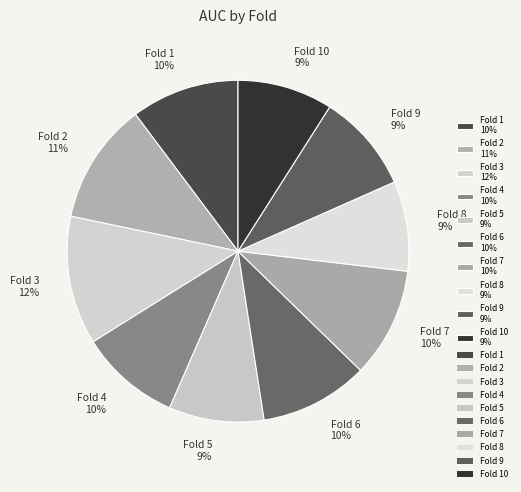

To the nearest percent, what percentage of the pie is Fold 8 9%?

9%